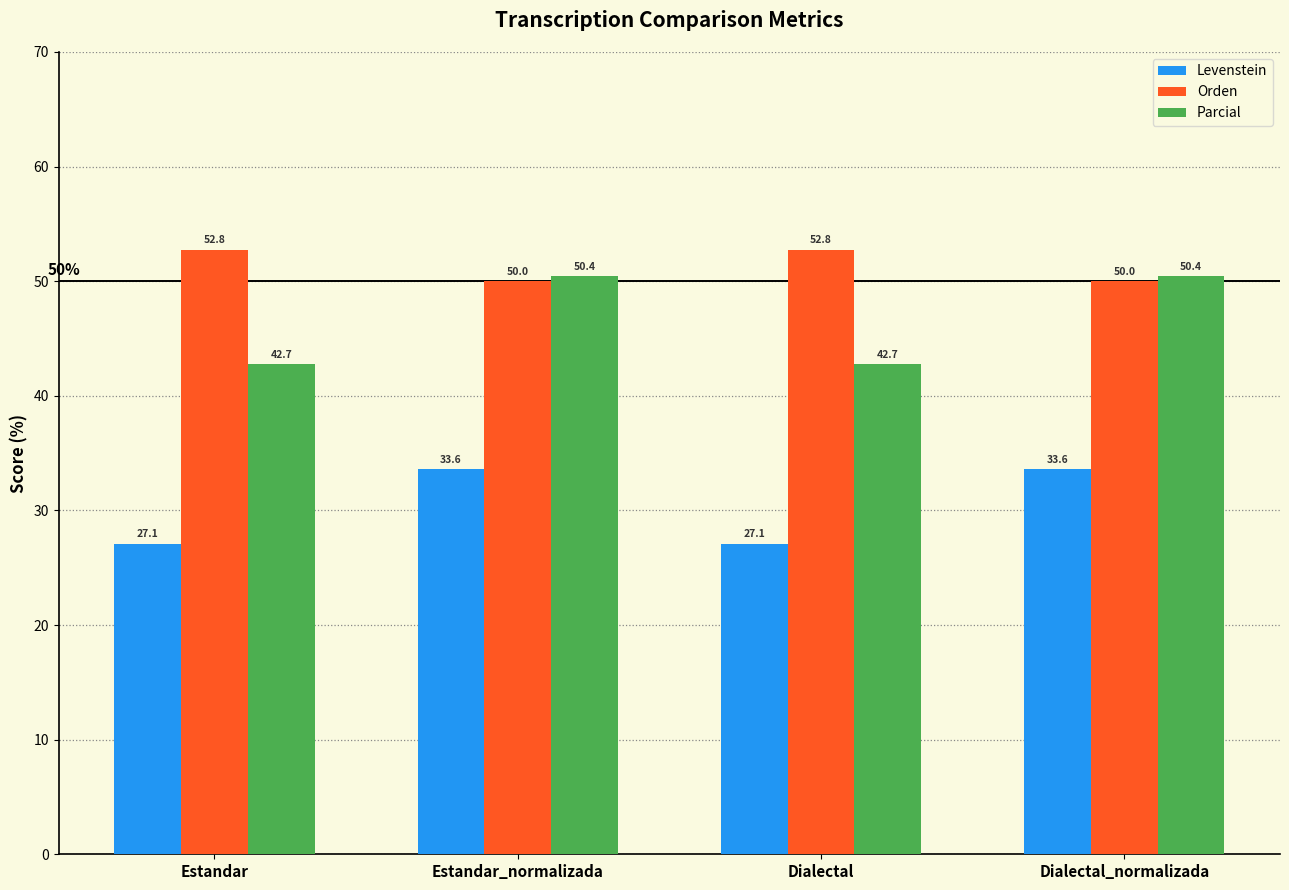

What is the lowest value of the Levenstein series?

27.1